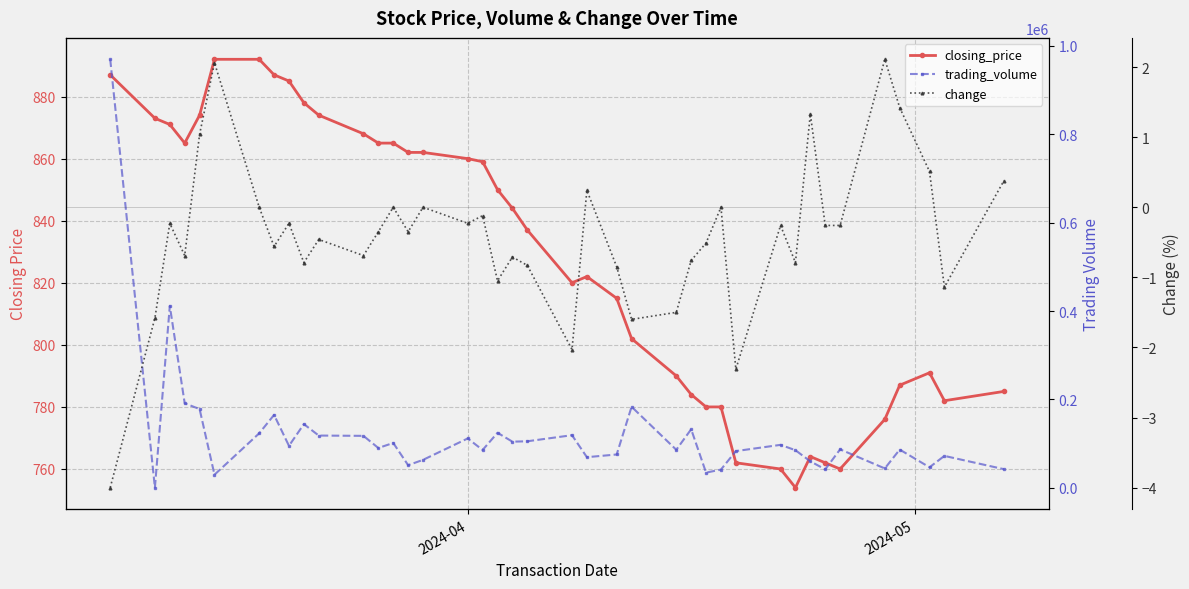

True or false: closing_price has a value of 560.2 at 2.

False